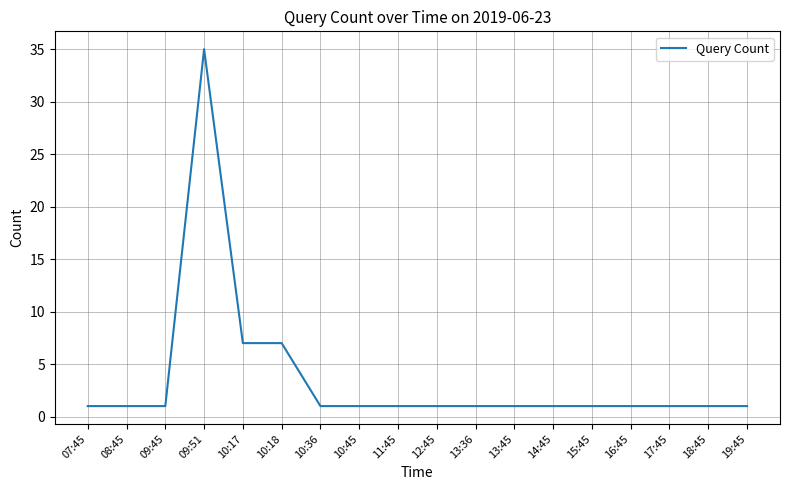

Approximately how many times larger is the value at 10:45 compared to 17:45?

1.0